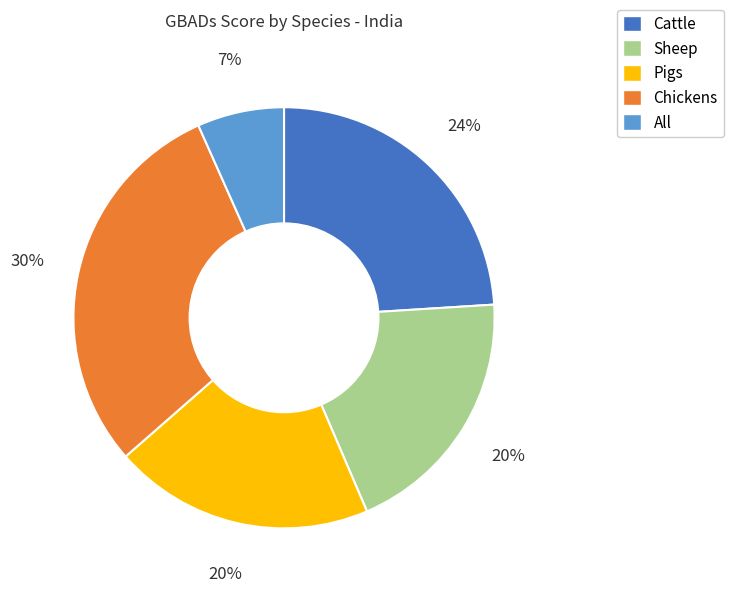

To the nearest percent, what is the difference between the largest and smallest slice percentages?

23%